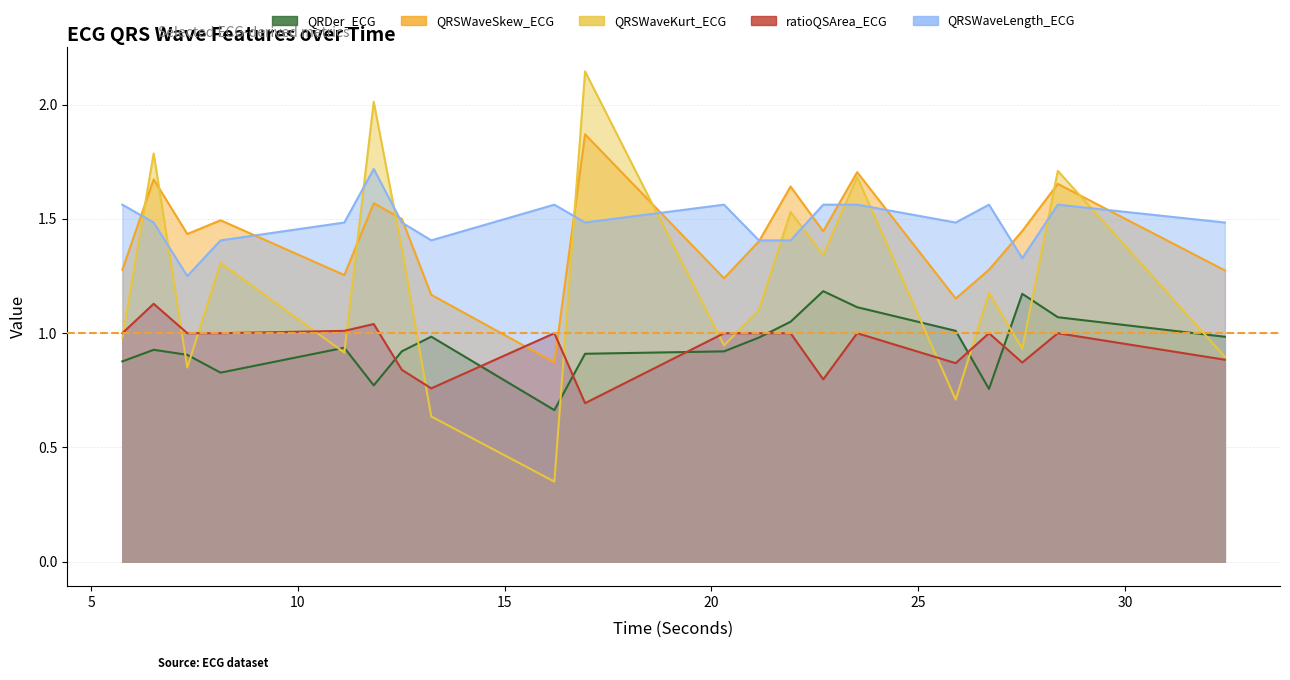

Reading right to left, what are all the values shown in this chart?

QRDer_ECG: 32.4140625=1.0	28.375=1.1	27.515625=1.2	26.7109375=0.8	25.90625=1.0	23.5234375=1.1	22.703125=1.2	21.9140625=1.1	21.1484375=1.0	20.3046875=0.9	16.9453125=0.9	16.203125=0.7	13.2265625=1.0	12.515625=0.9	11.8359375=0.8	11.125=0.9	8.1328125=0.8	7.328125=0.9	6.515625=0.9	5.7578125=0.9
QRSWaveSkew_ECG: 32.4140625=1.3	28.375=1.7	27.515625=1.4	26.7109375=1.3	25.90625=1.2	23.5234375=1.7	22.703125=1.4	21.9140625=1.6	21.1484375=1.4	20.3046875=1.2	16.9453125=1.9	16.203125=0.9	13.2265625=1.2	12.515625=1.5	11.8359375=1.6	11.125=1.3	8.1328125=1.5	7.328125=1.4	6.515625=1.7	5.7578125=1.3
QRSWaveKurt_ECG: 32.4140625=0.9	28.375=1.7	27.515625=0.9	26.7109375=1.2	25.90625=0.7	23.5234375=1.7	22.703125=1.3	21.9140625=1.5	21.1484375=1.1	20.3046875=0.9	16.9453125=2.1	16.203125=0.4	13.2265625=0.6	12.515625=1.4	11.8359375=2.0	11.125=0.9	8.1328125=1.3	7.328125=0.8	6.515625=1.8	5.7578125=1.0
ratioQSArea_ECG: 32.4140625=0.9	28.375=1.0	27.515625=0.9	26.7109375=1.0	25.90625=0.9	23.5234375=1.0	22.703125=0.8	21.9140625=1.0	21.1484375=1.0	20.3046875=1.0	16.9453125=0.7	16.203125=1.0	13.2265625=0.8	12.515625=0.8	11.8359375=1.0	11.125=1.0	8.1328125=1.0	7.328125=1.0	6.515625=1.1	5.7578125=1.0
QRSWaveLength_ECG: 32.4140625=1.5	28.375=1.6	27.515625=1.3	26.7109375=1.6	25.90625=1.5	23.5234375=1.6	22.703125=1.6	21.9140625=1.4	21.1484375=1.4	20.3046875=1.6	16.9453125=1.5	16.203125=1.6	13.2265625=1.4	12.515625=1.5	11.8359375=1.7	11.125=1.5	8.1328125=1.4	7.328125=1.2	6.515625=1.5	5.7578125=1.6